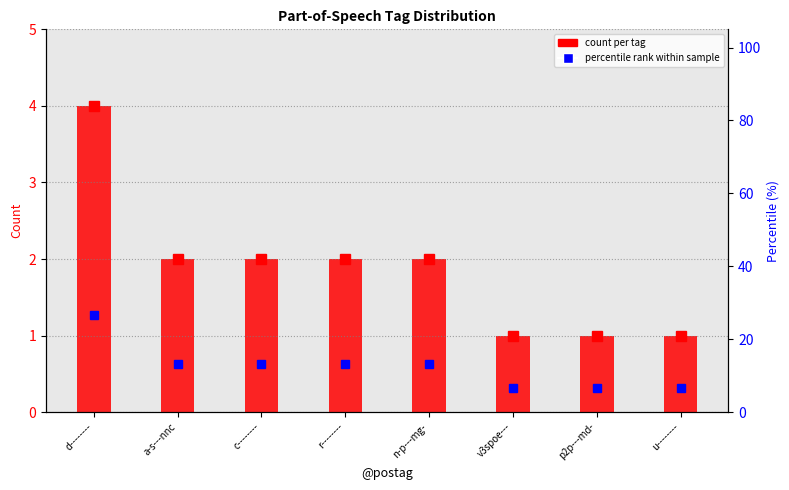

Does the chart contain any negative values?

No